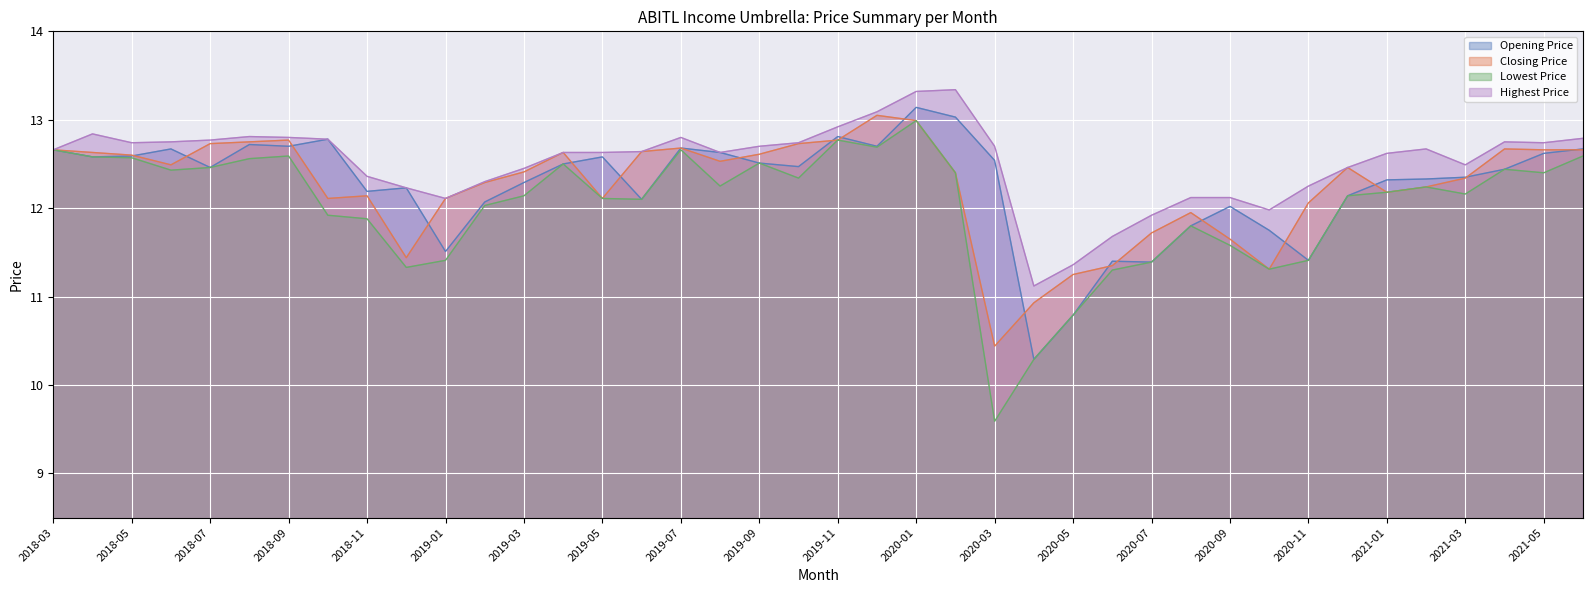

True or false: Opening Price has a value of 11.4 at 2020-06.

True